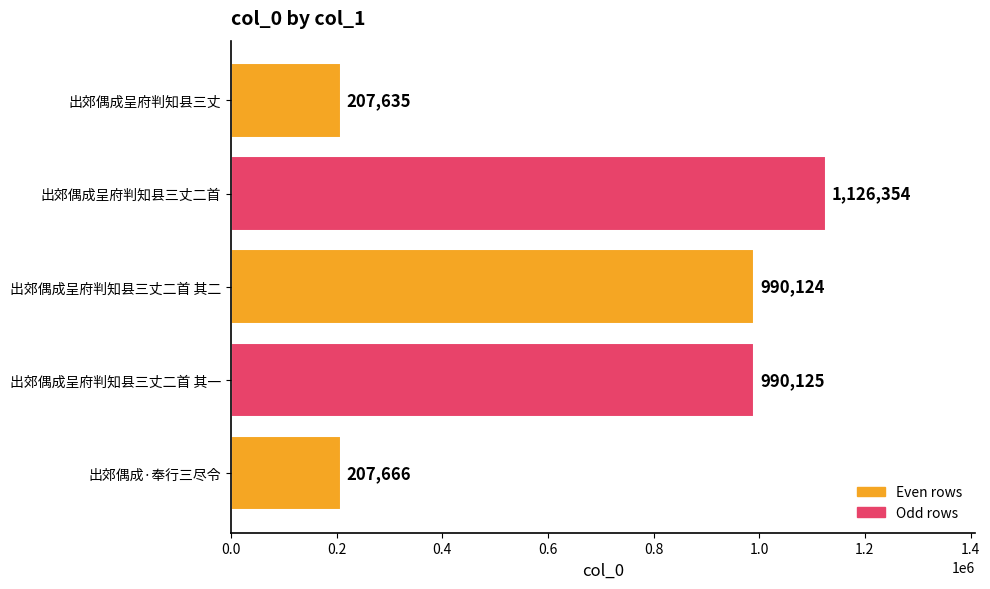

Rank the categories by value from lowest to highest.

出郊偶成呈府判知县三丈, 出郊偶成·奉行三尽令, 出郊偶成呈府判知县三丈二首 其二, 出郊偶成呈府判知县三丈二首 其一, 出郊偶成呈府判知县三丈二首